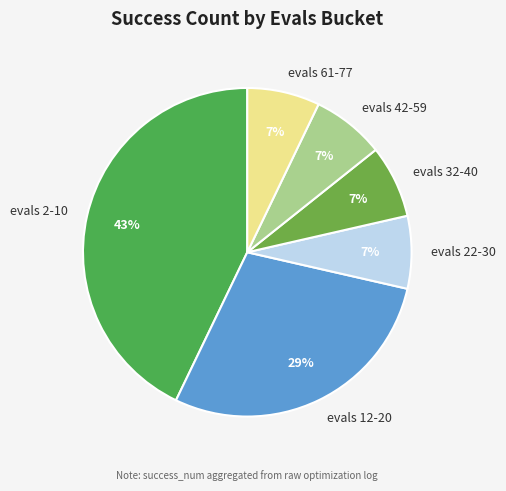

How many segments does this pie chart have?

6